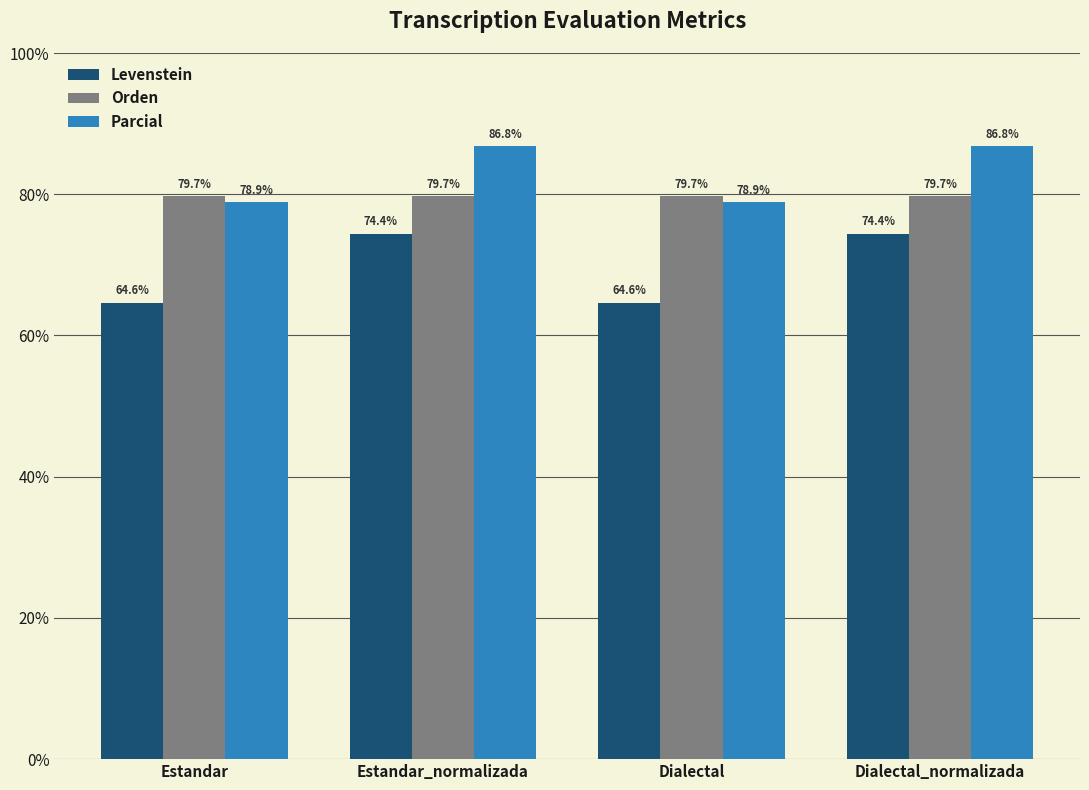

What is the value of the Levenstein bar at the 3rd from the left?

64.6